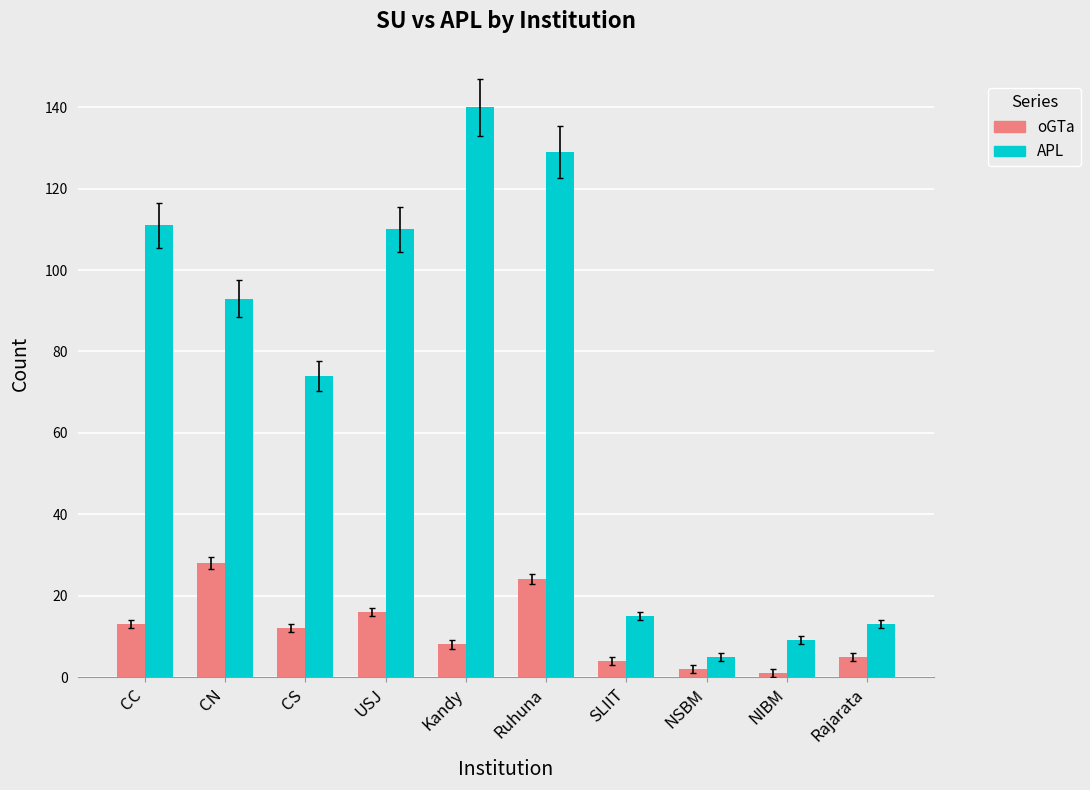

What is the minimum value for APL?

5